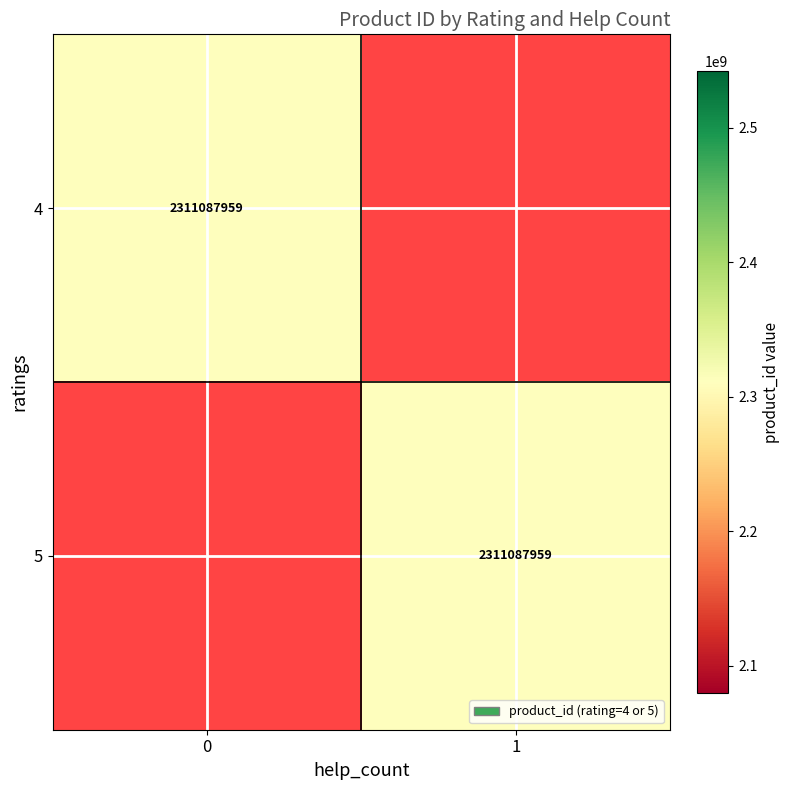

The 5 series shows 0 at 0. True or false?

True